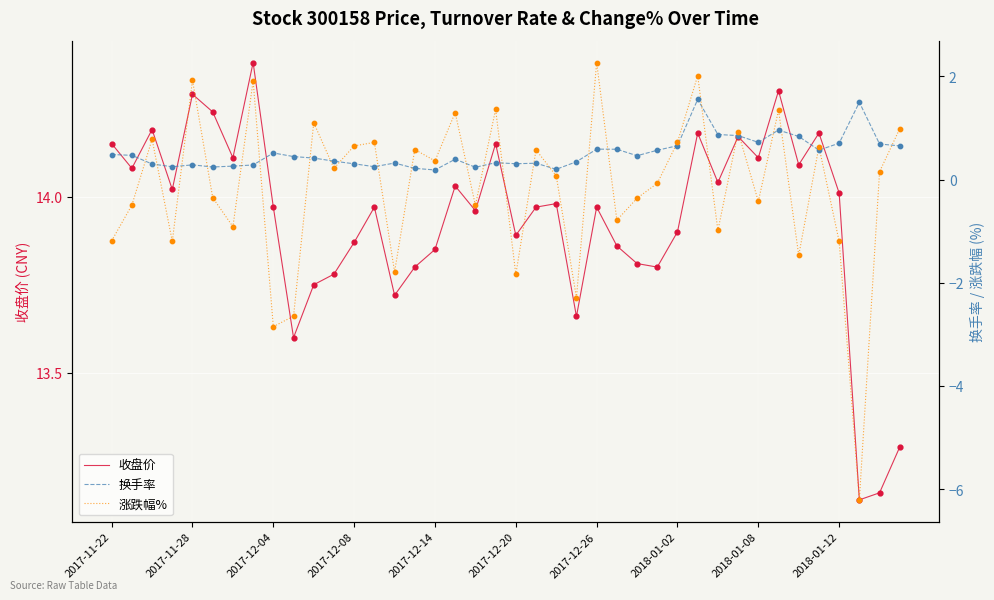

Is the value of 涨跌幅% at 27 greater than the value of 收盘价 at 28?

No